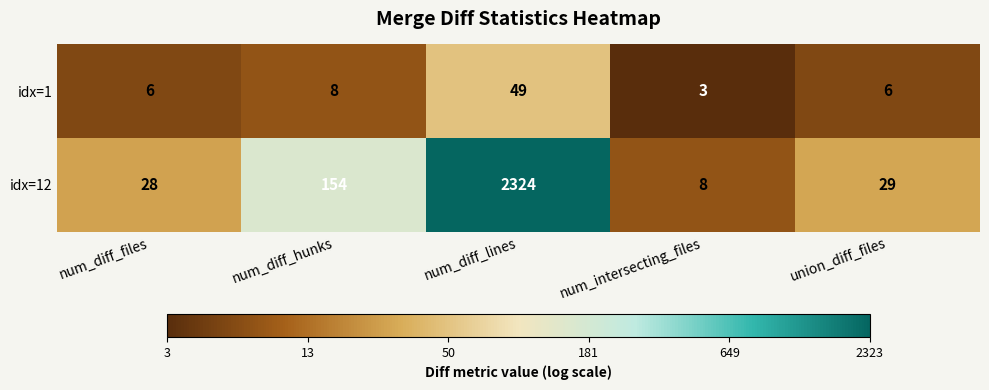

How many values in the idx=12 series are below 29?

2